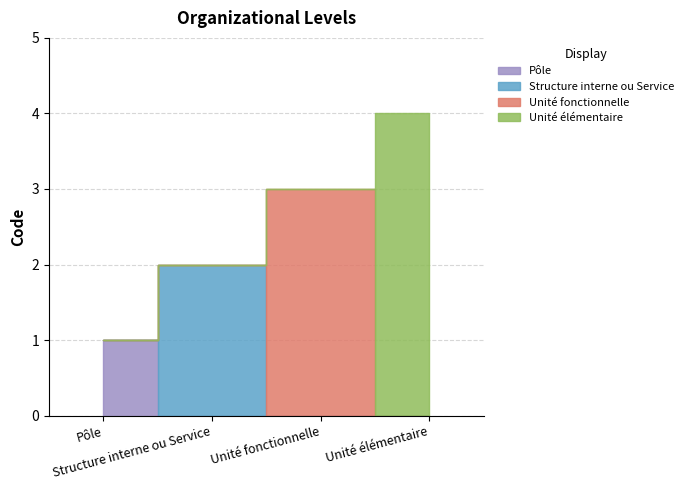

How many lines are shown in the chart?

1